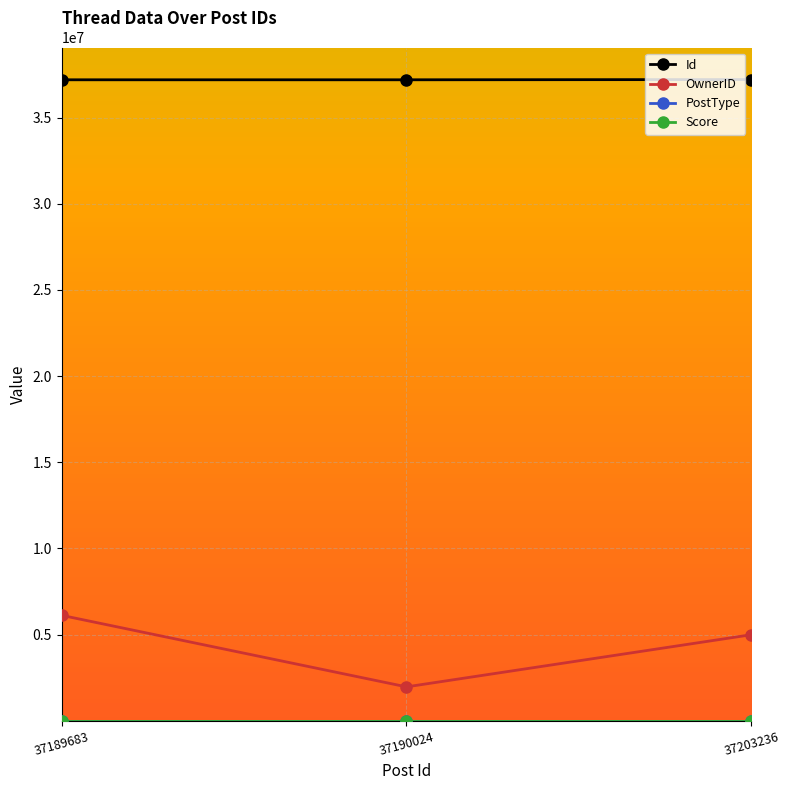

The value of Id at 37190024 is 63491934. True or false?

False